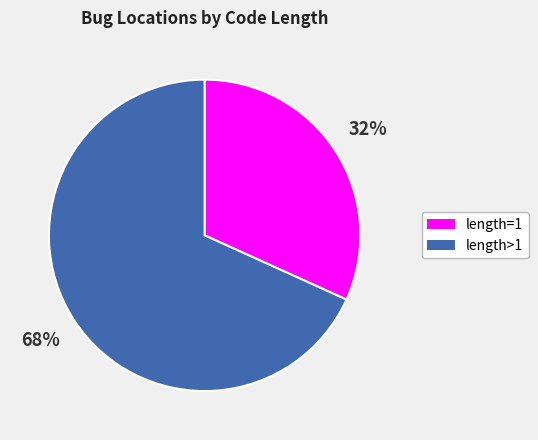

Is there any slice that represents more than half of the pie?

Yes